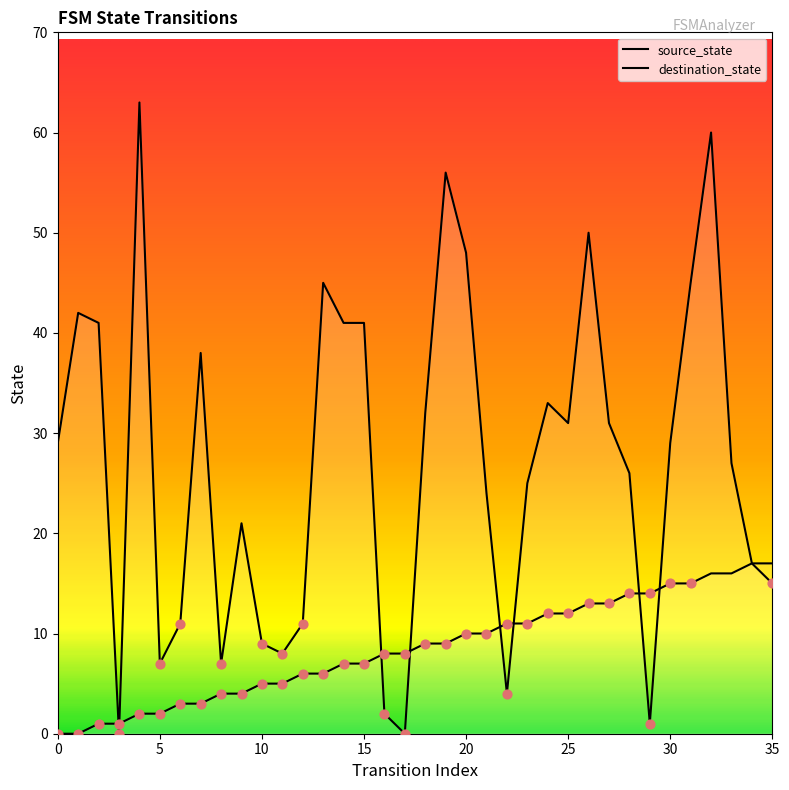

What is the total value across all series at 4?

65